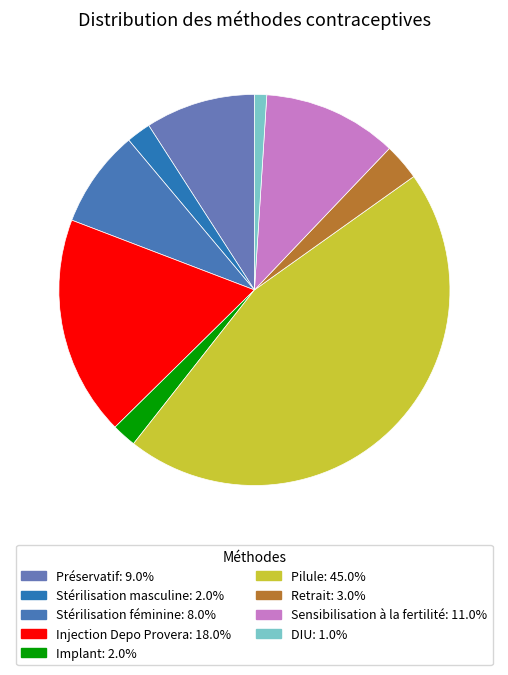

Which category has the biggest portion of the pie?

Pilule